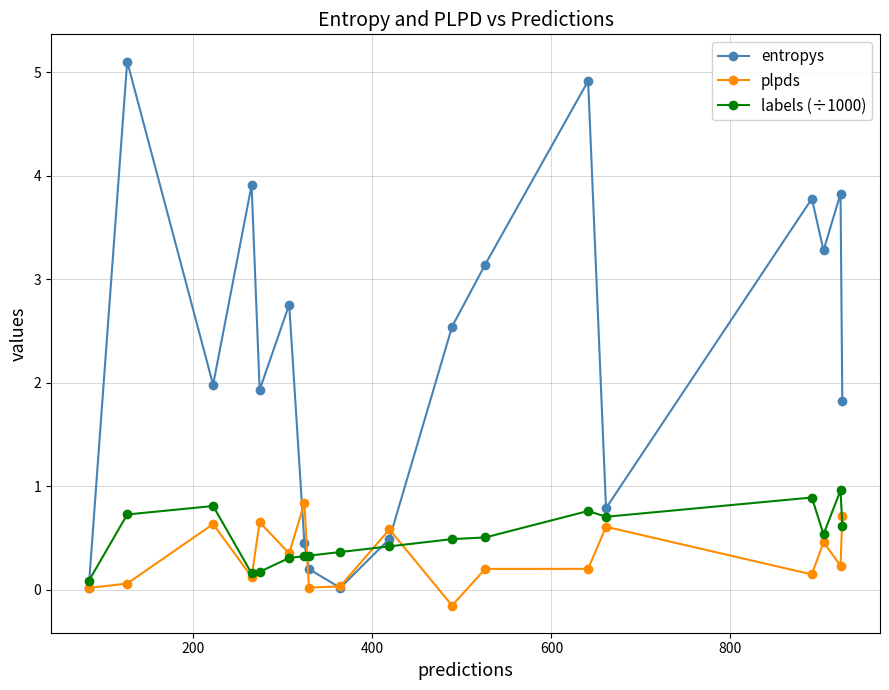

What is the value of the labels (÷1000) point at the 18th from the left?

0.6